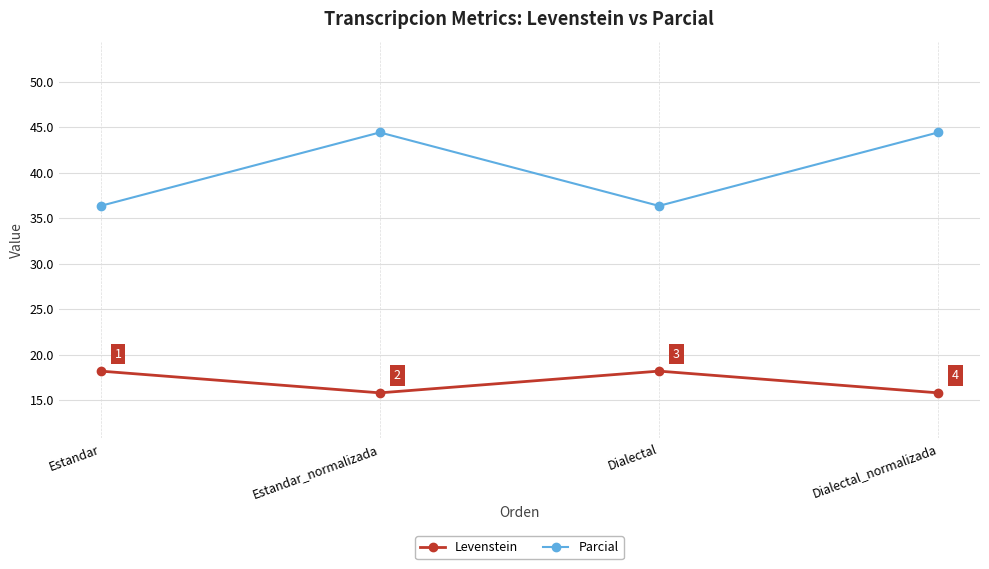

Where does the Levenstein series first go above 18?

Estandar